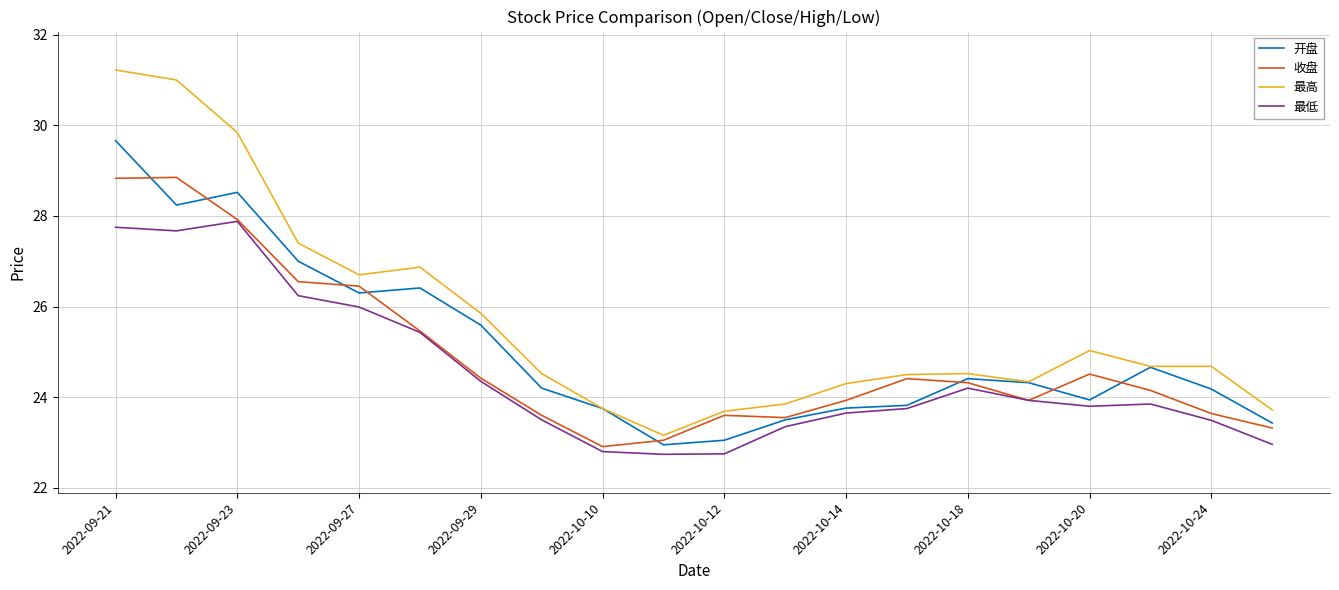

What is the minimum value shown in the chart?

22.7